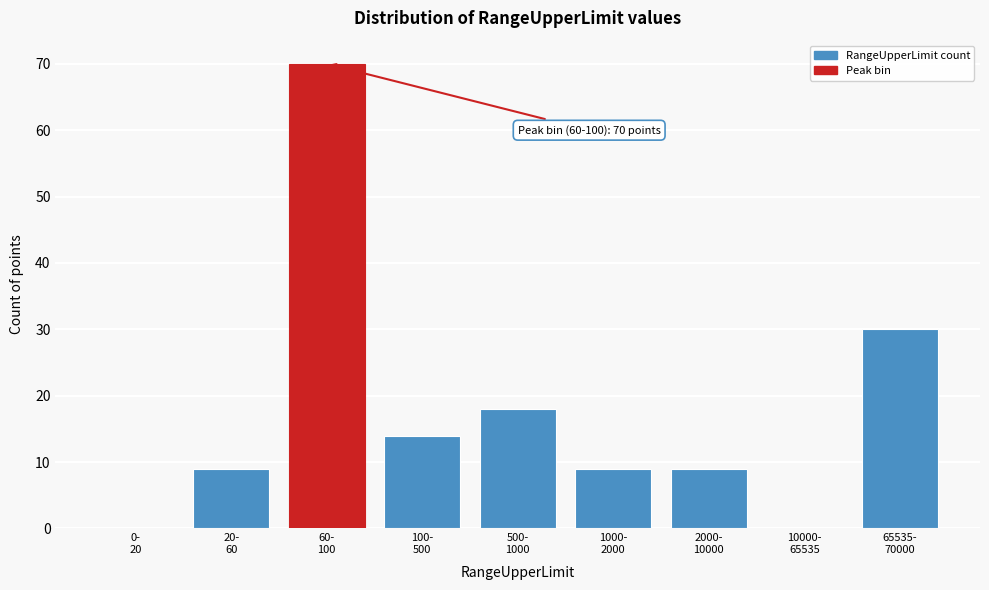

What is the greatest value displayed?

70